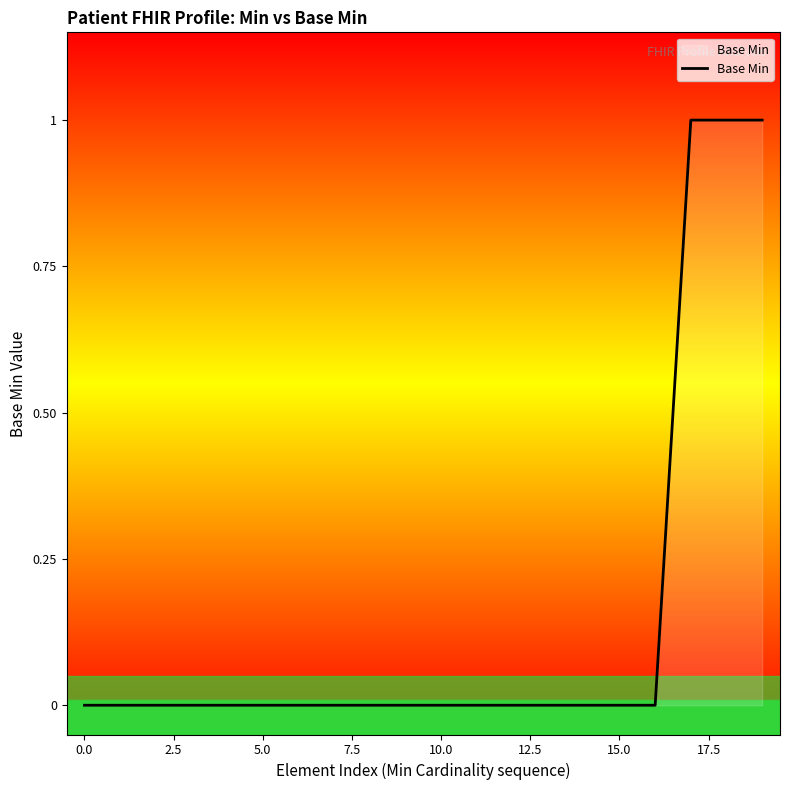

What is the greatest value displayed?

1